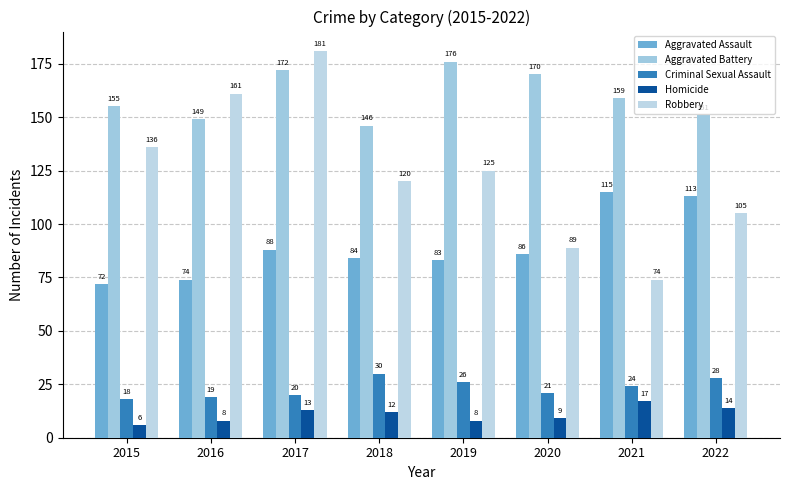

What is the difference between the second highest and second lowest values in the Aggravated Assault series?

39